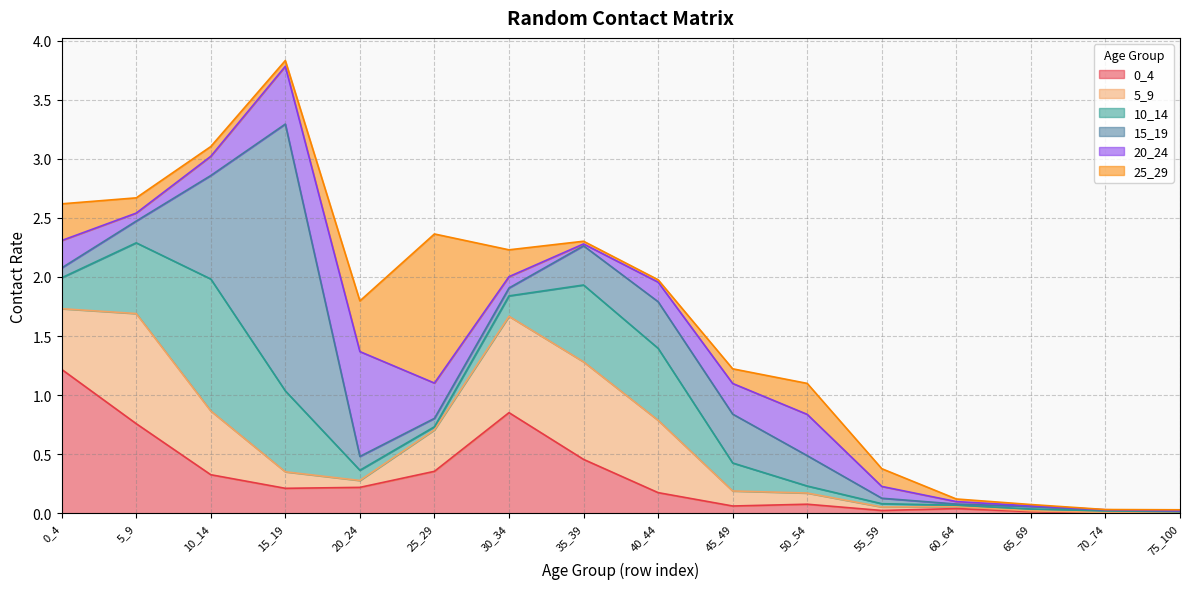

Does the chart display data point markers on the line(s)?

No